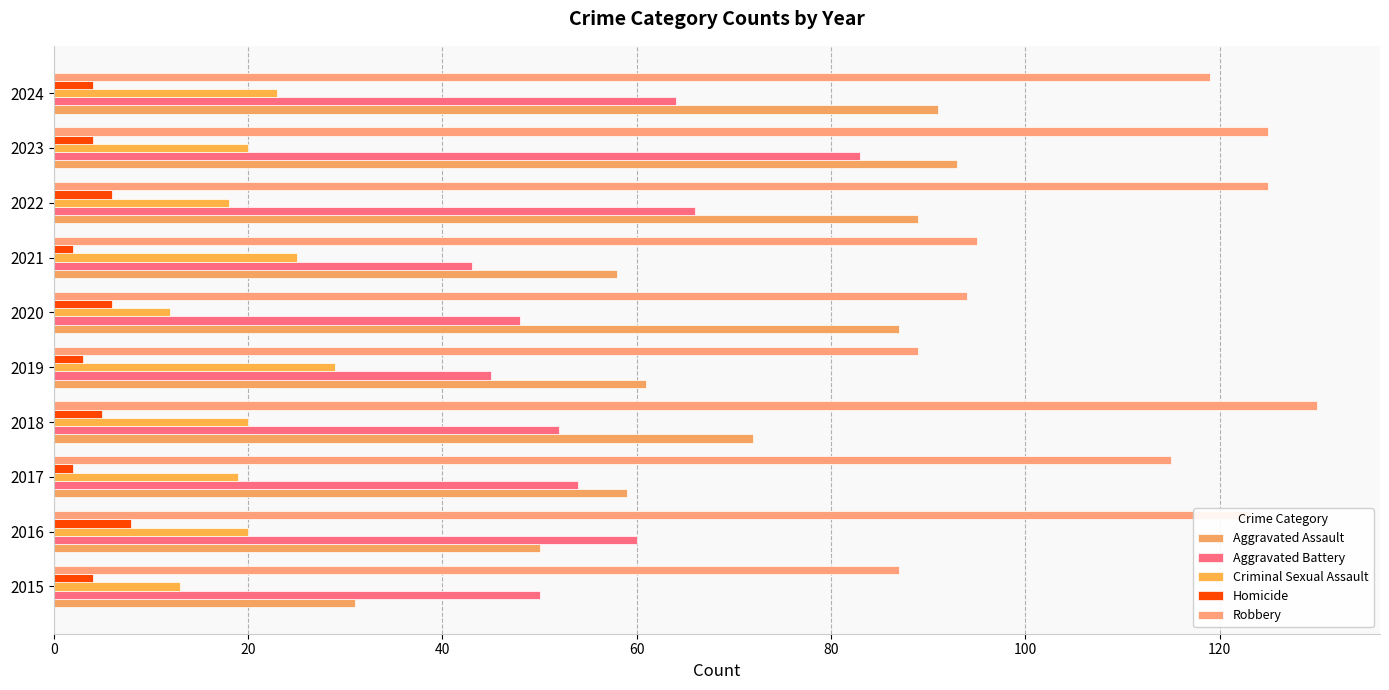

What is the value of the Aggravated Assault bar at the 7th from the left?

58